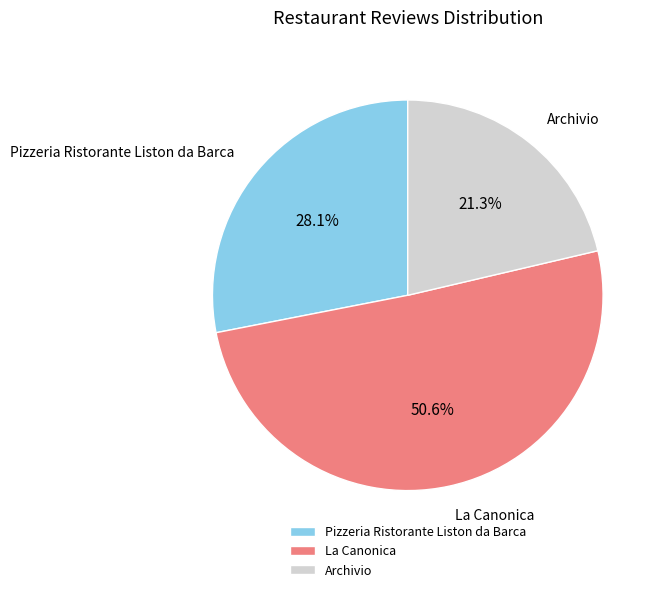

The La Canonica slice represents 51% of the pie. True or false?

True